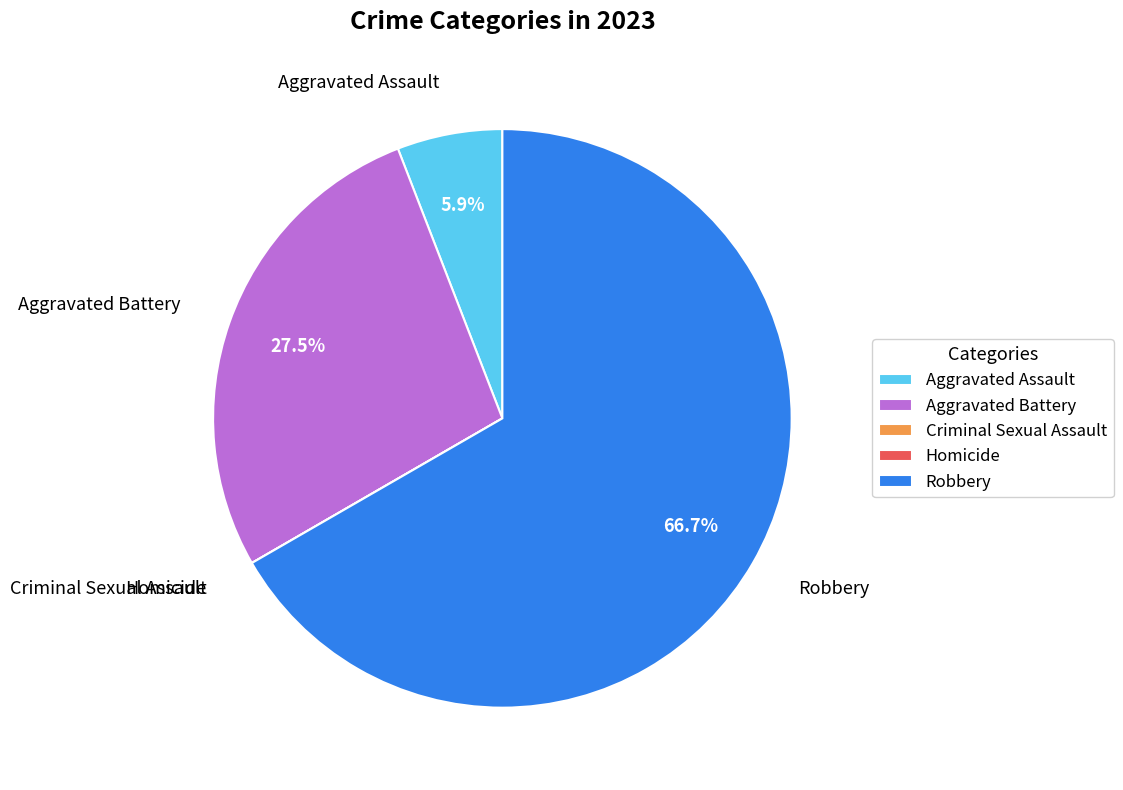

Which category has the biggest portion of the pie?

Robbery